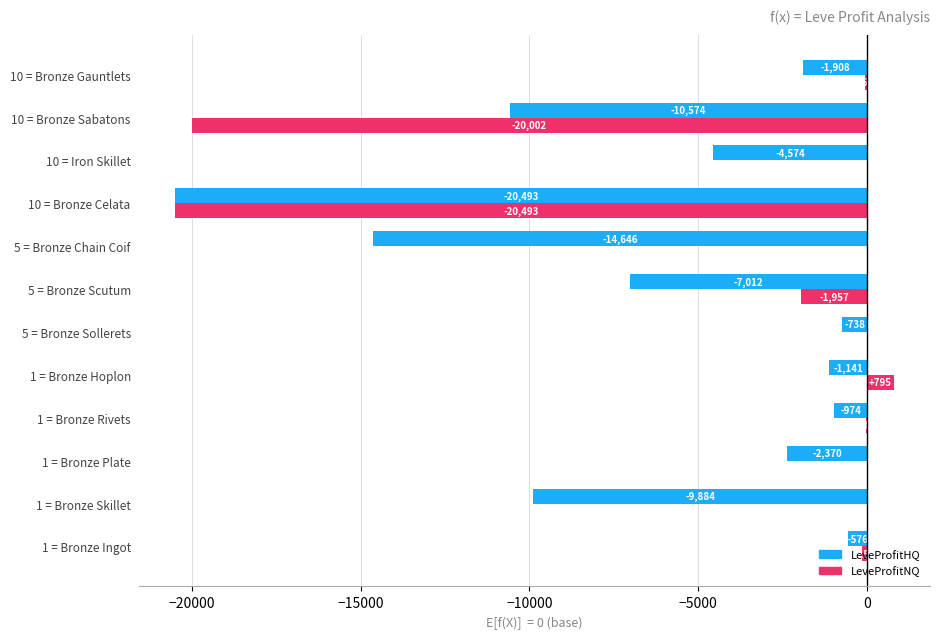

Between 1 = Bronze Ingot and 10 = Bronze Celata, which series saw the biggest shift?

LeveProfitNQ